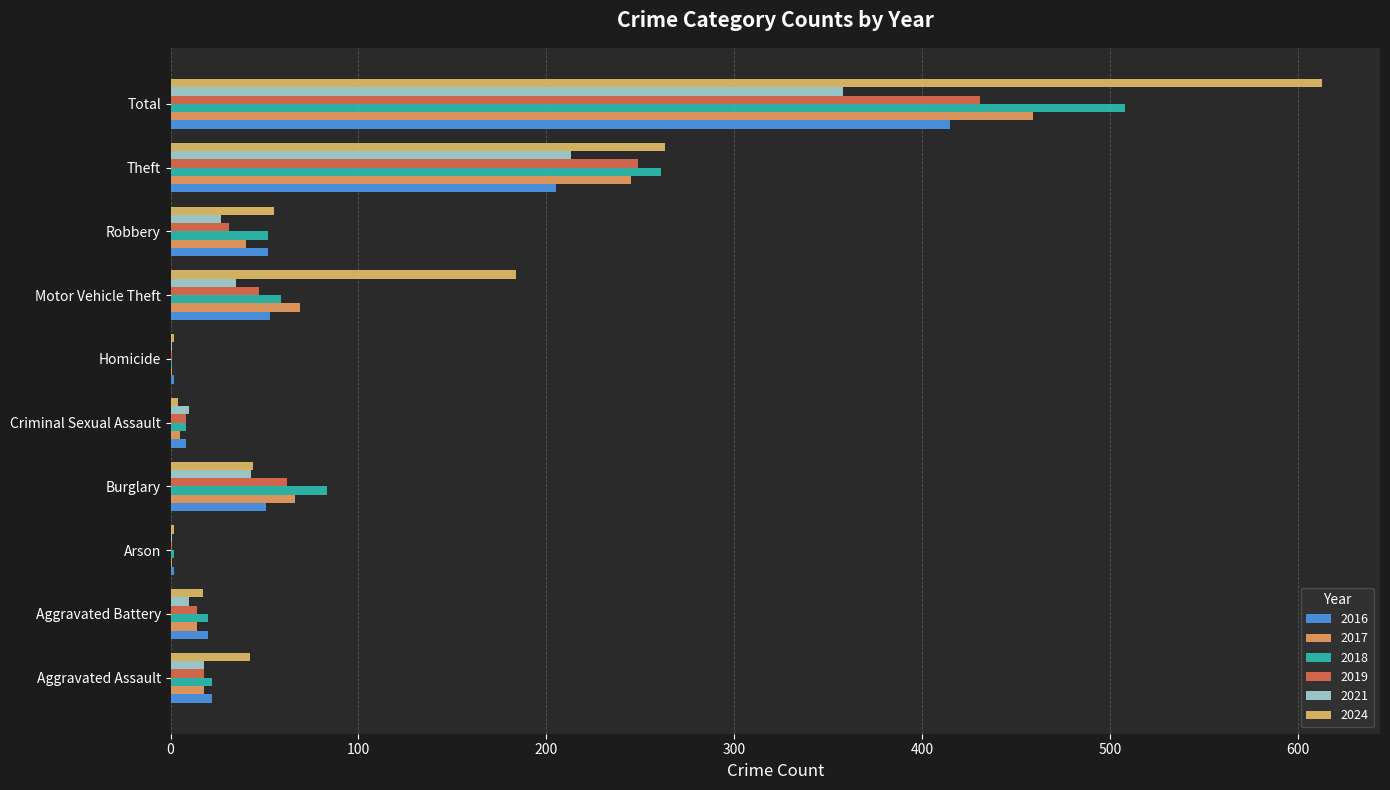

What position from the left is Aggravated Battery?

2